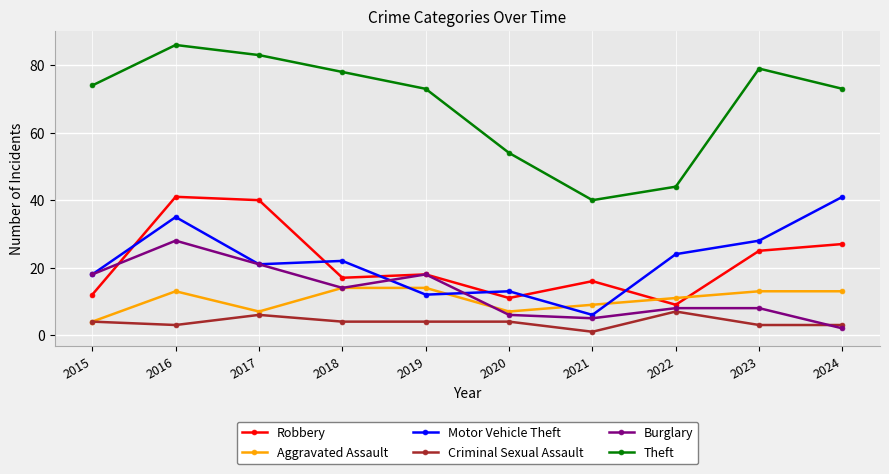

At which category is the sum across all series the highest?

2016